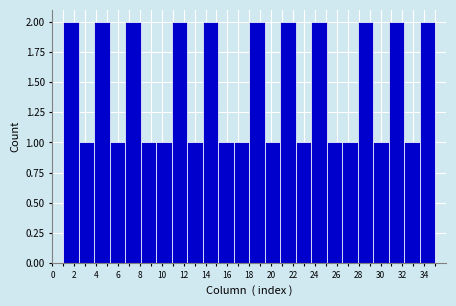

How tall is the bar that spans 28.0 to 29.4 on the x-axis? Neither the bar edges nor the heights are printed on the chart, so give them approximately, as read against the axes.

2